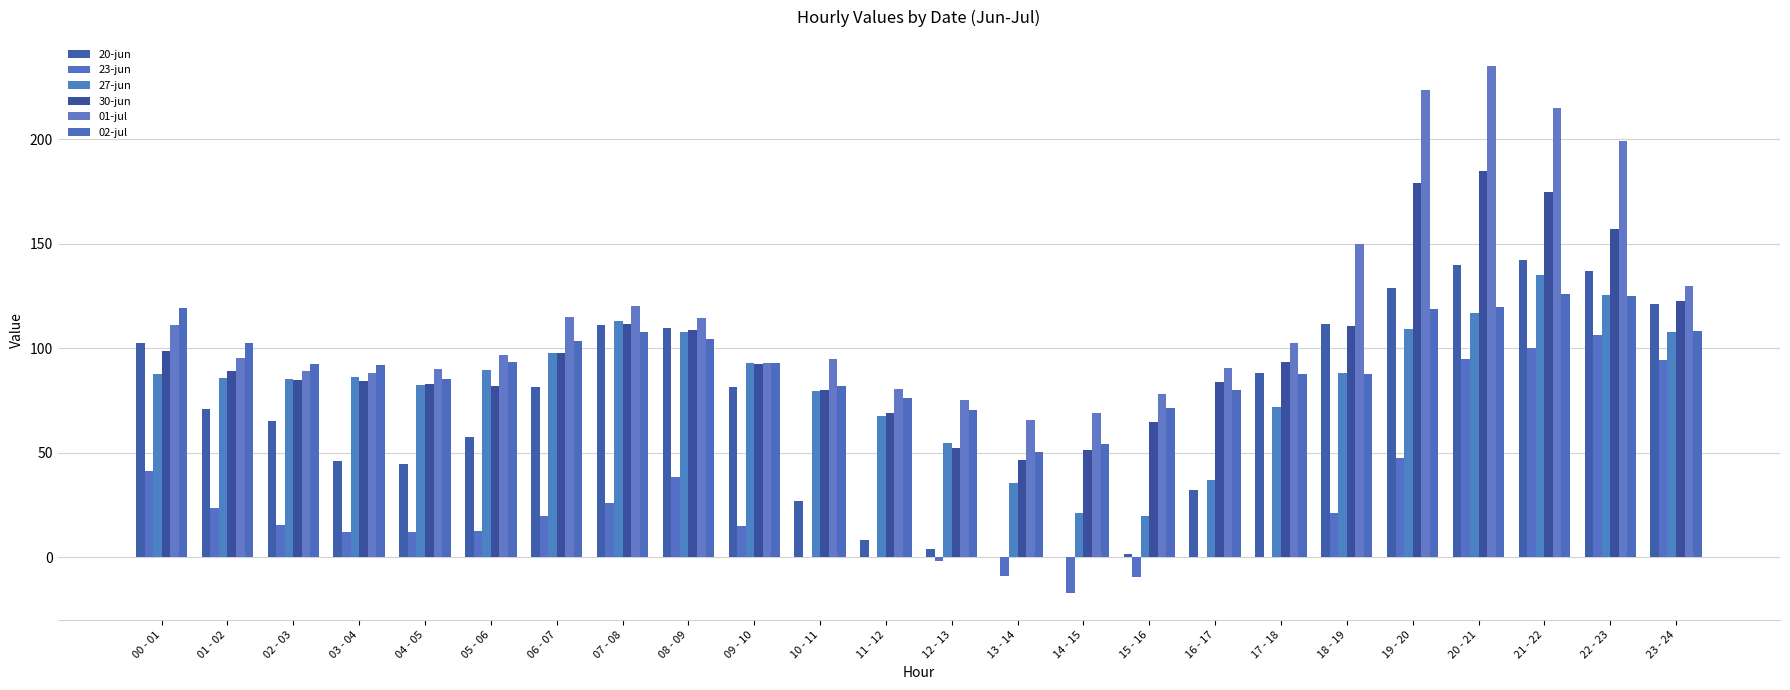

Rank the categories by 27-jun value from highest to lowest.

21 - 22, 22 - 23, 20 - 21, 07 - 08, 19 - 20, 23 - 24, 08 - 09, 06 - 07, 09 - 10, 05 - 06, 18 - 19, 00 - 01, 03 - 04, 01 - 02, 02 - 03, 04 - 05, 10 - 11, 17 - 18, 11 - 12, 12 - 13, 16 - 17, 13 - 14, 14 - 15, 15 - 16